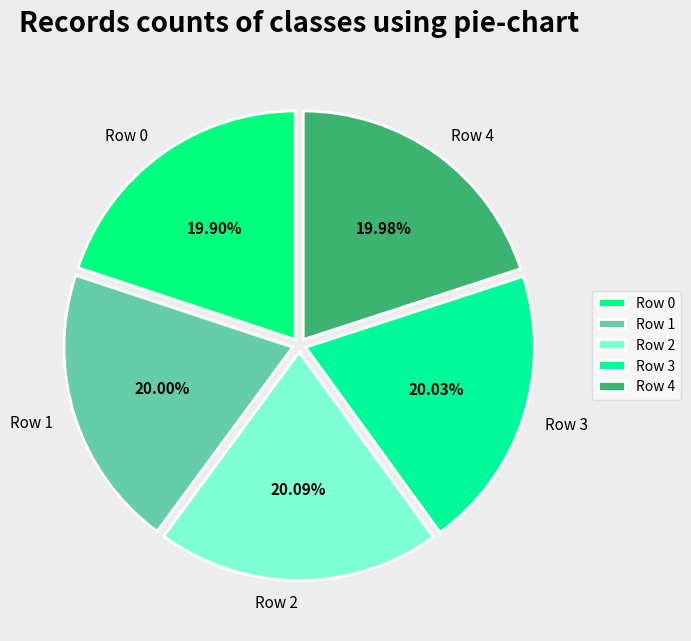

To the nearest percent, what portion does Row 4 represent?

20%